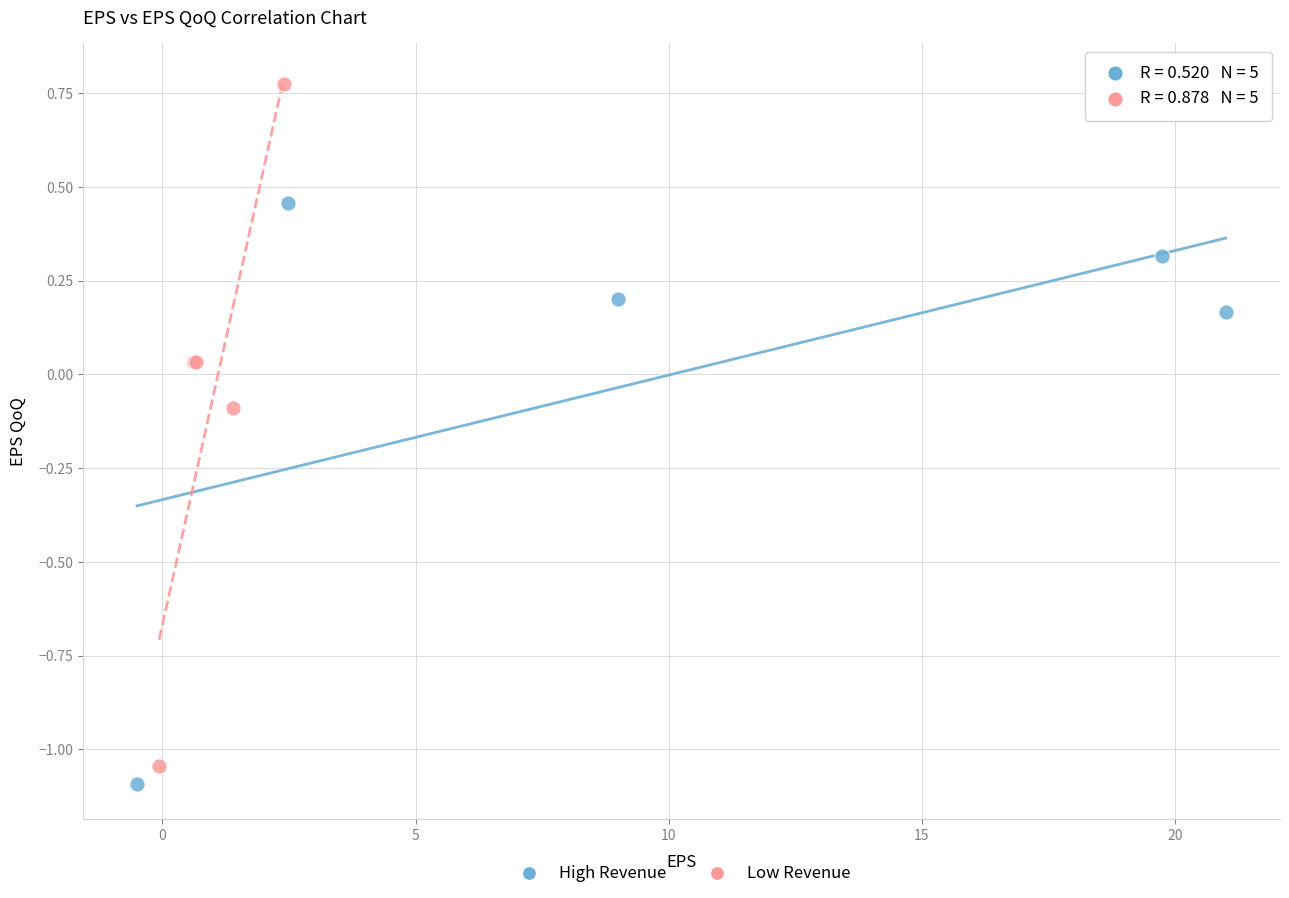

Which series has the widest spread of Y values?

Low Revenue